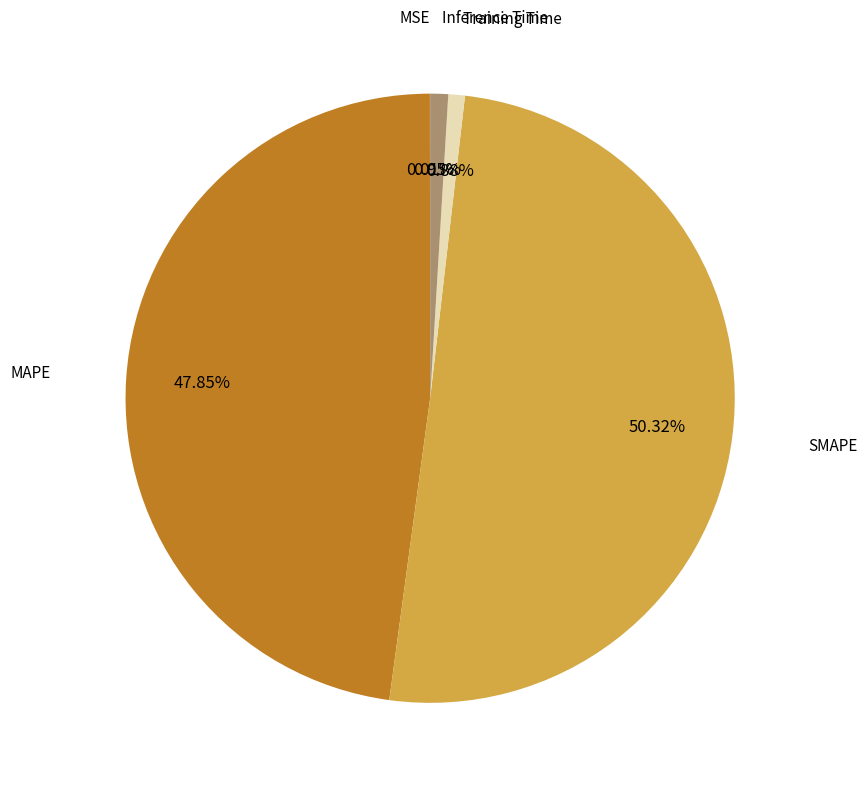

Which category has the biggest portion of the pie?

SMAPE